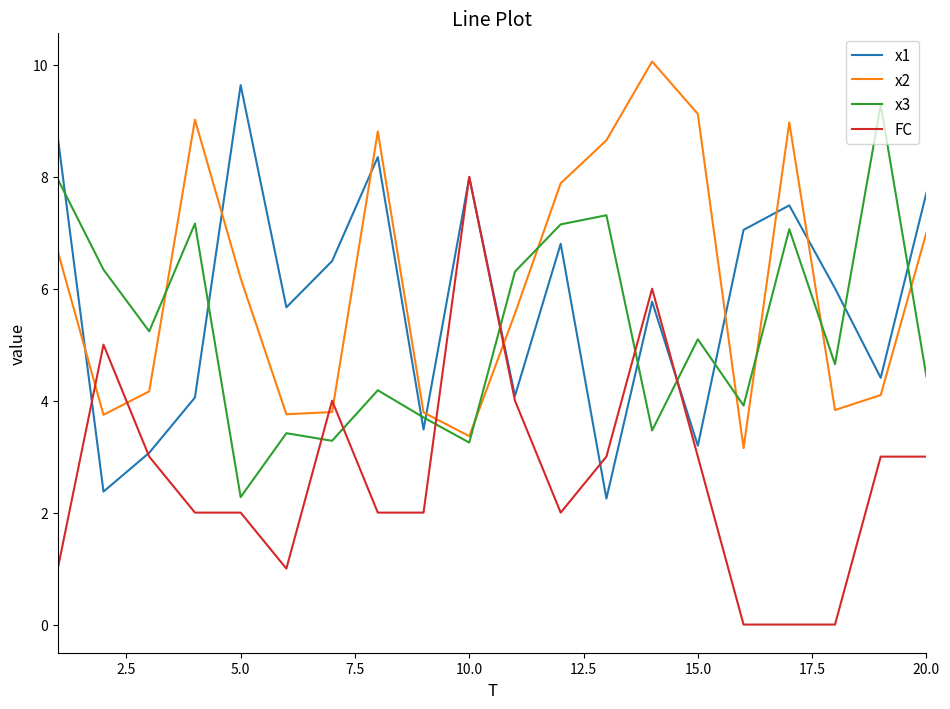

How many interior local peaks does the x2 series have?

4